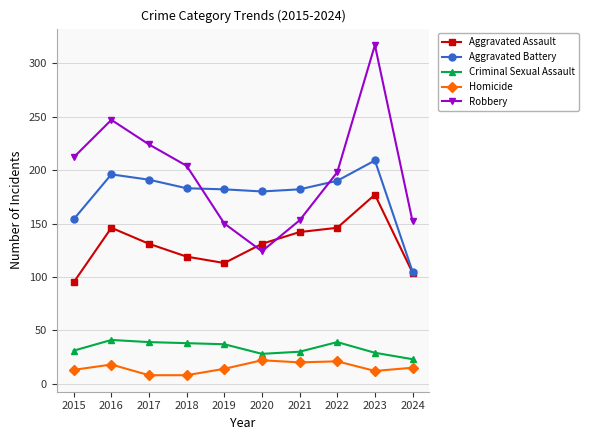

At which label does Aggravated Assault first exceed 131?

2016